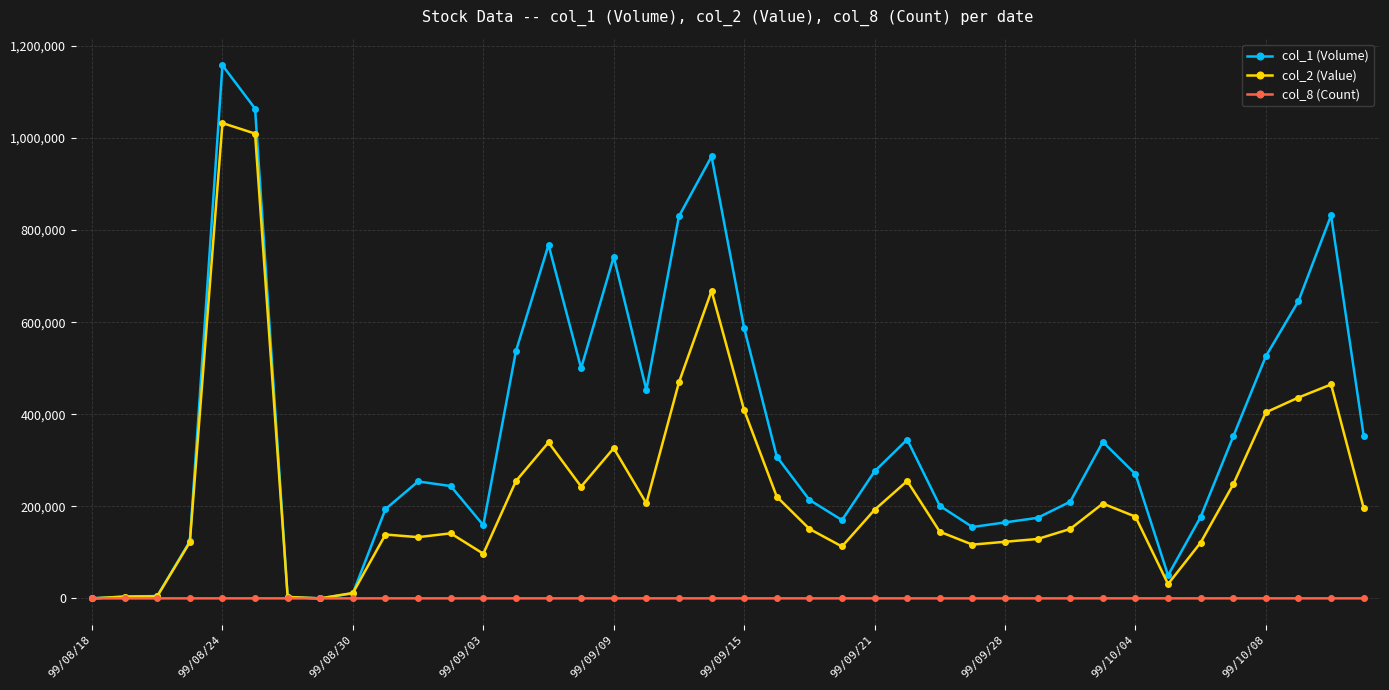

True or false: col_2 (Value) has more than 2 points higher than both neighbors.

True